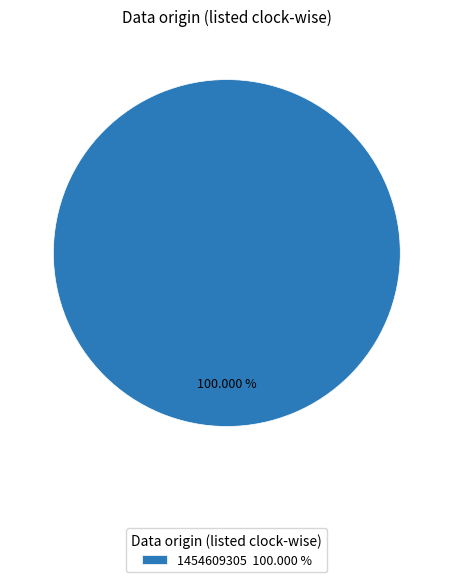

Is there any slice that represents more than half of the pie?

Yes